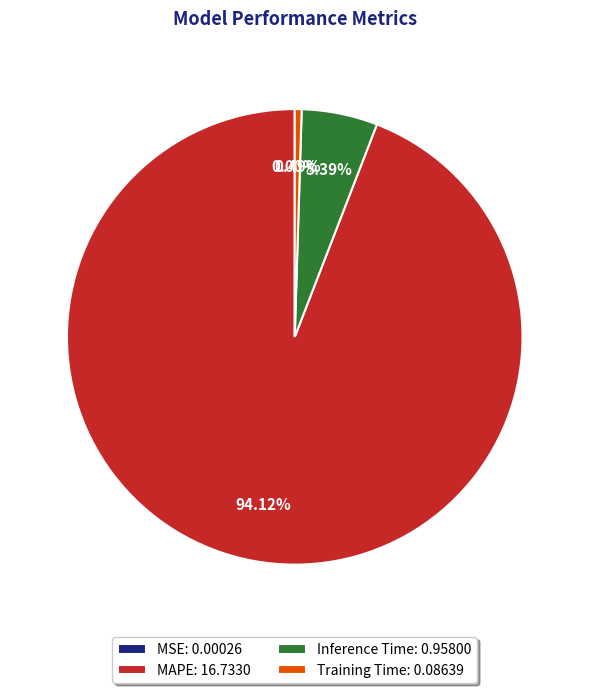

Between Inference Time: 0.95800 and Training Time: 0.08639, which is larger?

Inference Time: 0.95800